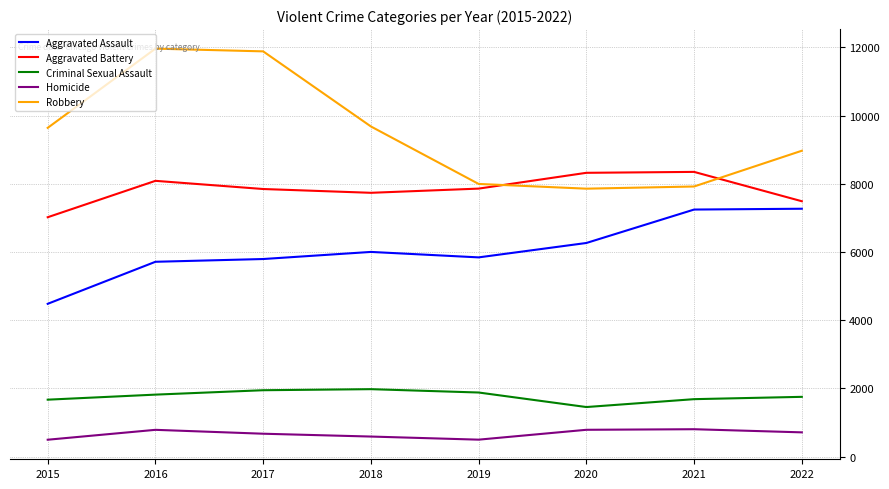

Where is Robbery nearest to the value 9907?

2018